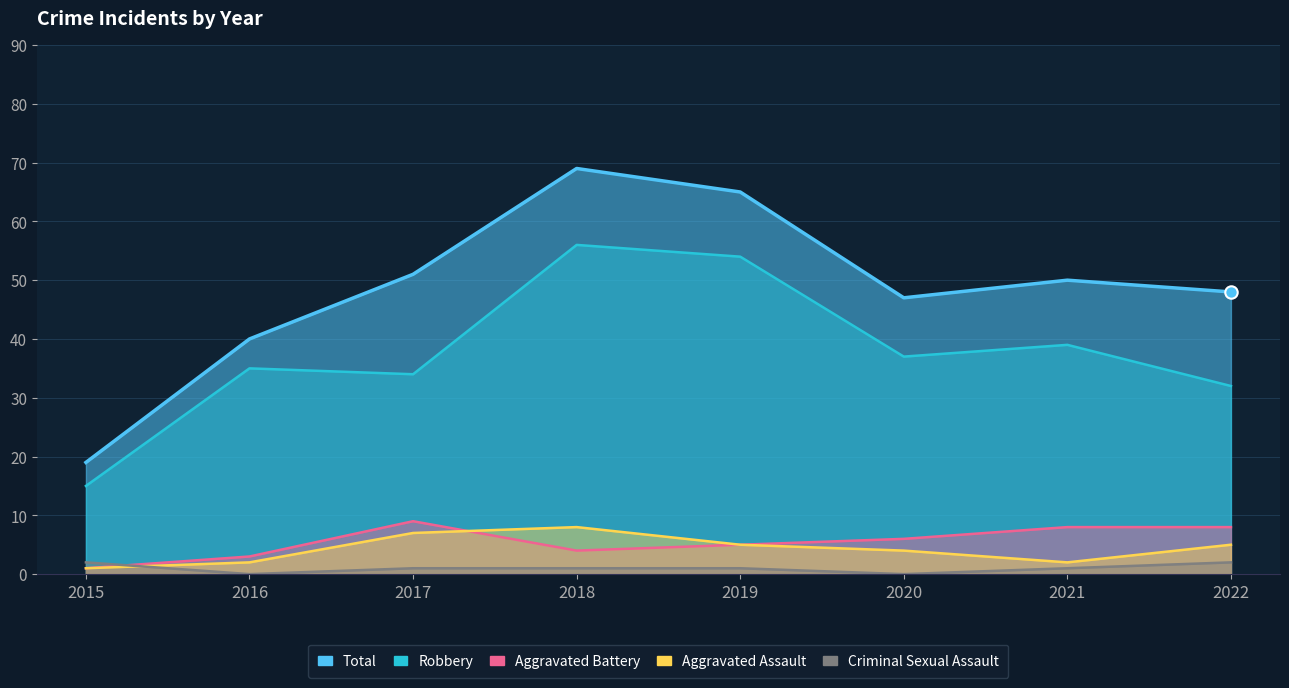

Which series has the largest Y range (max minus min)?

Total